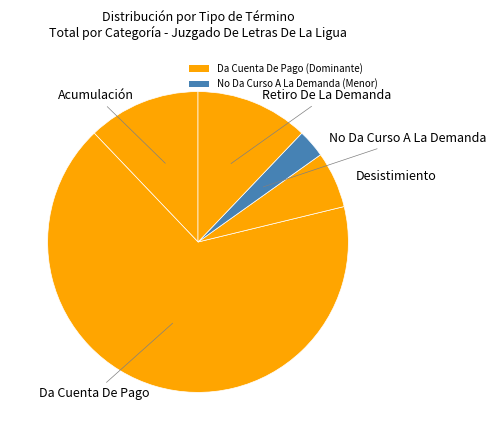

Which category has the biggest portion of the pie?

Da Cuenta De Pago